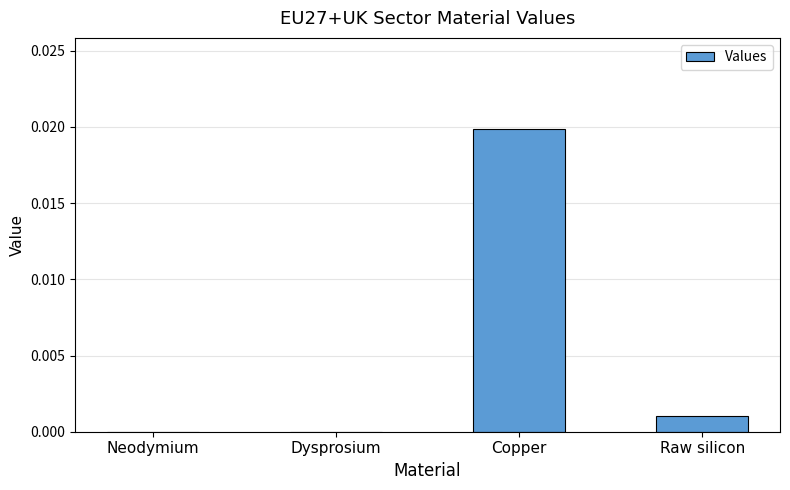

Which has a higher value, Raw silicon or Dysprosium?

Raw silicon